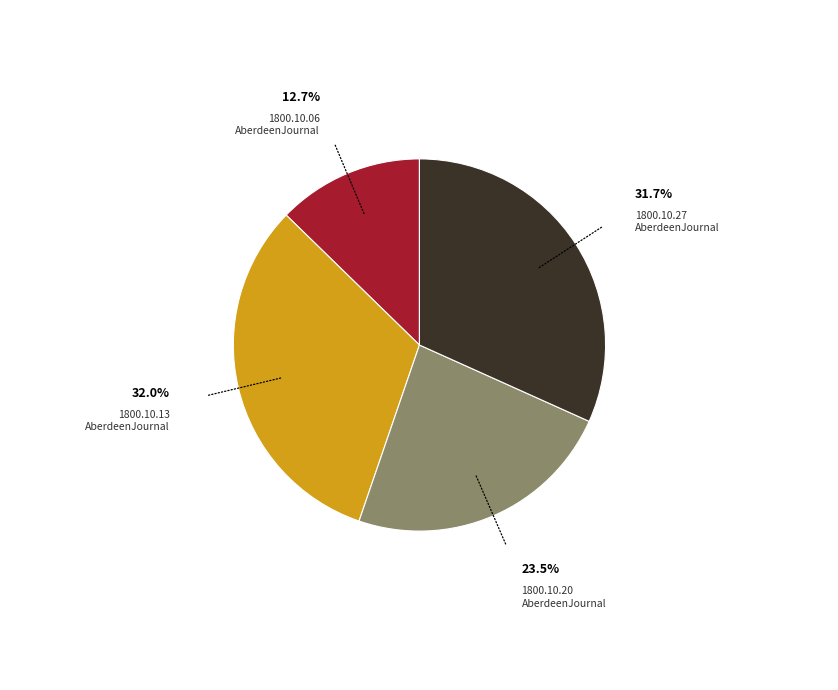

To the nearest percent, what is the average slice percentage?

25%